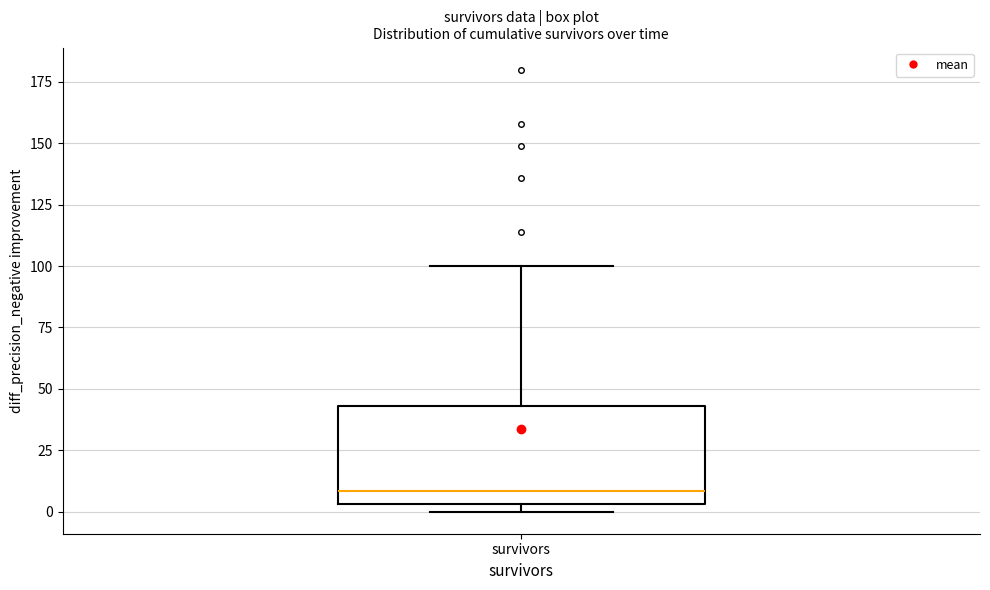

Where is the upper edge of the box for survivors on the y-axis? The values are not printed on the chart, so give them approximately, as read against the axis.

45